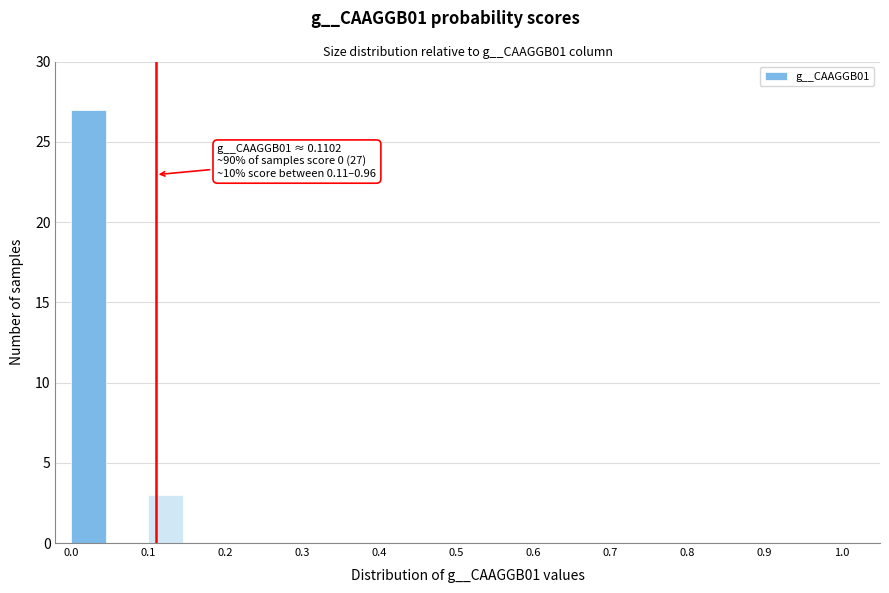

Which range on the x-axis has the tallest bar?

0.00 to 0.05